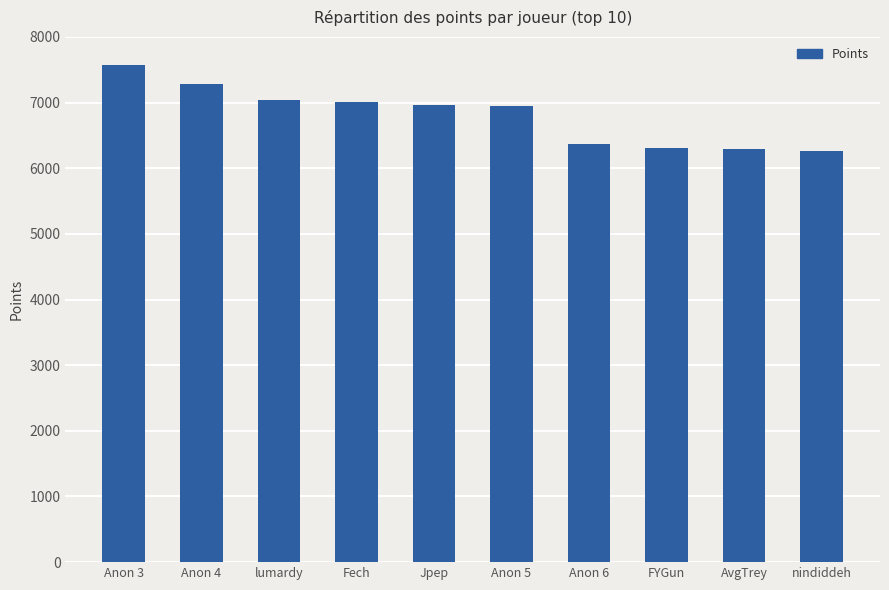

What is the value of the 10th bar from the left?

6265